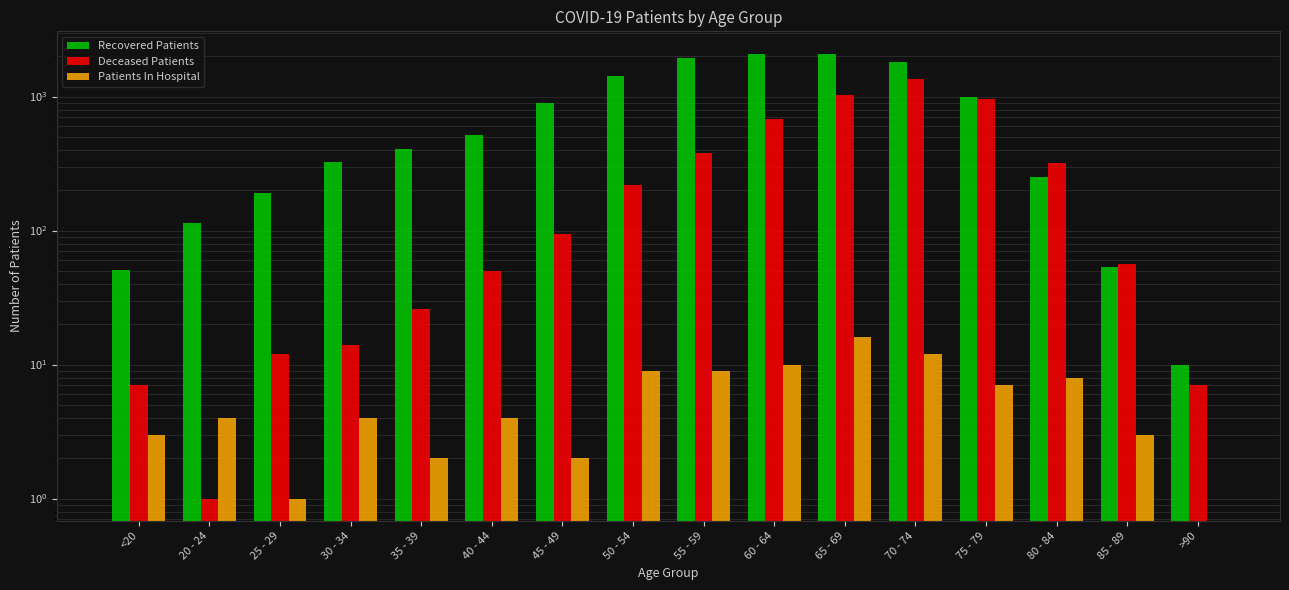

Is it true that Deceased Patients equals 1944 at 70 - 74?

False